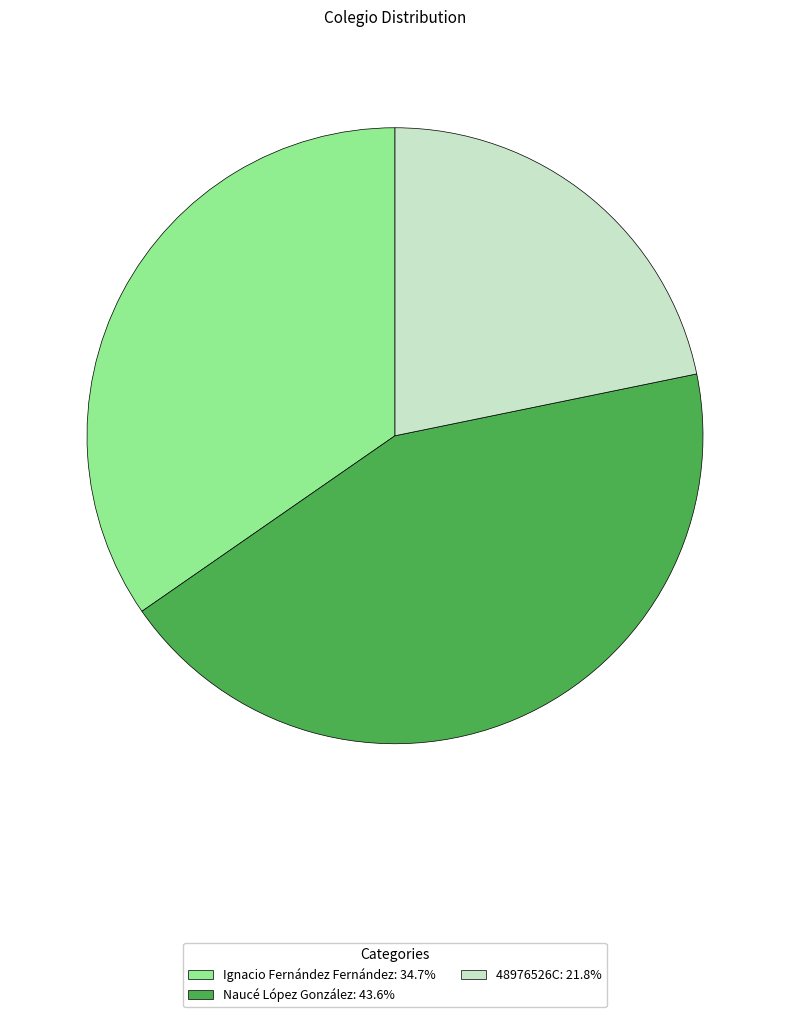

What is the ratio of the value at 48976526C to the value at Ignacio Fernández Fernández?

0.6